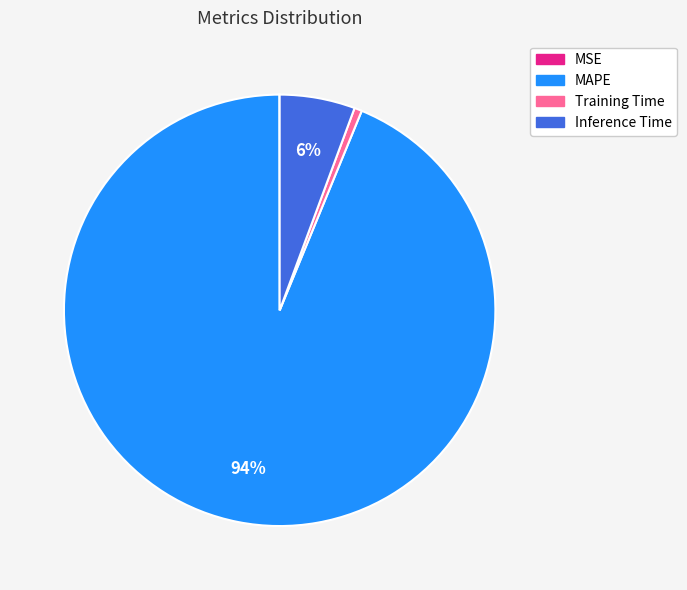

To the nearest percent, what is the combined percentage of Training Time and MAPE?

94%